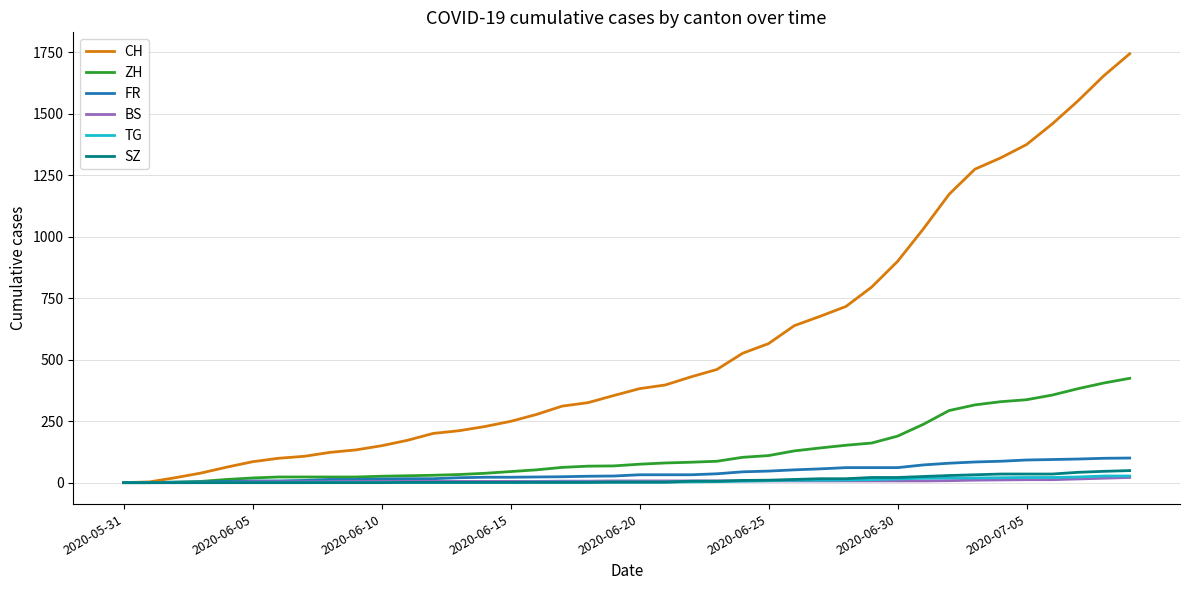

What is the maximum value shown in the chart?

1743